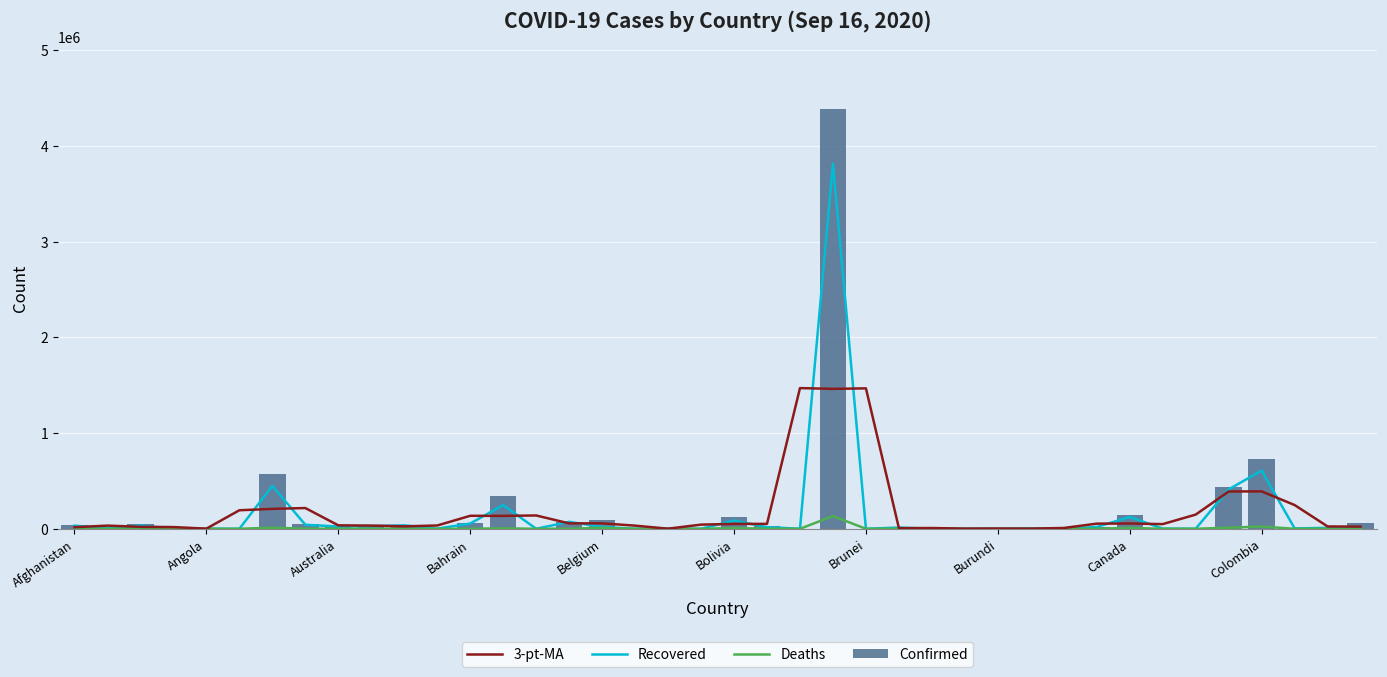

Reading right to left, list all the values displayed in this chart.

3-pt-MA: 22850.3	24495.0	247979.3	390937.0	389654.7	148382.0	48950.7	55345.3	53846.3	8483.3	1883.7	3004.0	1947.0	7861.7	6698.0	1466874.7	1461623.7	1469645.7	51653.3	50914.3	43599.7	1347.0	32863.3	57028.7	56580.7	139206.0	134832.7	135782.0	34444.3	25587.7	33503.3	36076.0	216831.0	207936.3	193667.3	1700.7	17913.7	20662.7	33135.0	16890.3
Recovered: 21536.0	9827.0	3887.0	607978.0	411853.0	944.0	1828.0	123777.0	18837.0	274.0	4294.0	374.0	832.0	1141.0	13057.0	139.0	3811505.0	575.0	16990.0	86216.0	175.0	1942.0	663.0	18789.0	72810.0	169.0	247969.0	54831.0	1482.0	36149.0	27655.0	23724.0	42069.0	448263.0	91.0	1332.0	945.0	34385.0	6733.0	32503.0
Deaths: 633.0	267.0	88.0	23288.0	12058.0	81.0	62.0	9239.0	415.0	0.0	46.0	1.0	39.0	56.0	736.0	3.0	133119.0	11.0	736.0	7447.0	0.0	40.0	19.0	9930.0	767.0	7.0	4823.0	215.0	69.0	569.0	758.0	824.0	923.0	11910.0	3.0	139.0	53.0	1632.0	343.0	1436.0
Confirmed: 58137.0	10414.0	4934.0	728590.0	439287.0	1087.0	4772.0	140993.0	20271.0	275.0	4904.0	472.0	3636.0	1733.0	18216.0	145.0	4382263.0	2463.0	24211.0	128286.0	246.0	2267.0	1528.0	94795.0	74763.0	184.0	342671.0	61643.0	3032.0	38658.0	35073.0	26779.0	46376.0	577338.0	95.0	3569.0	1438.0	48734.0	11816.0	38855.0